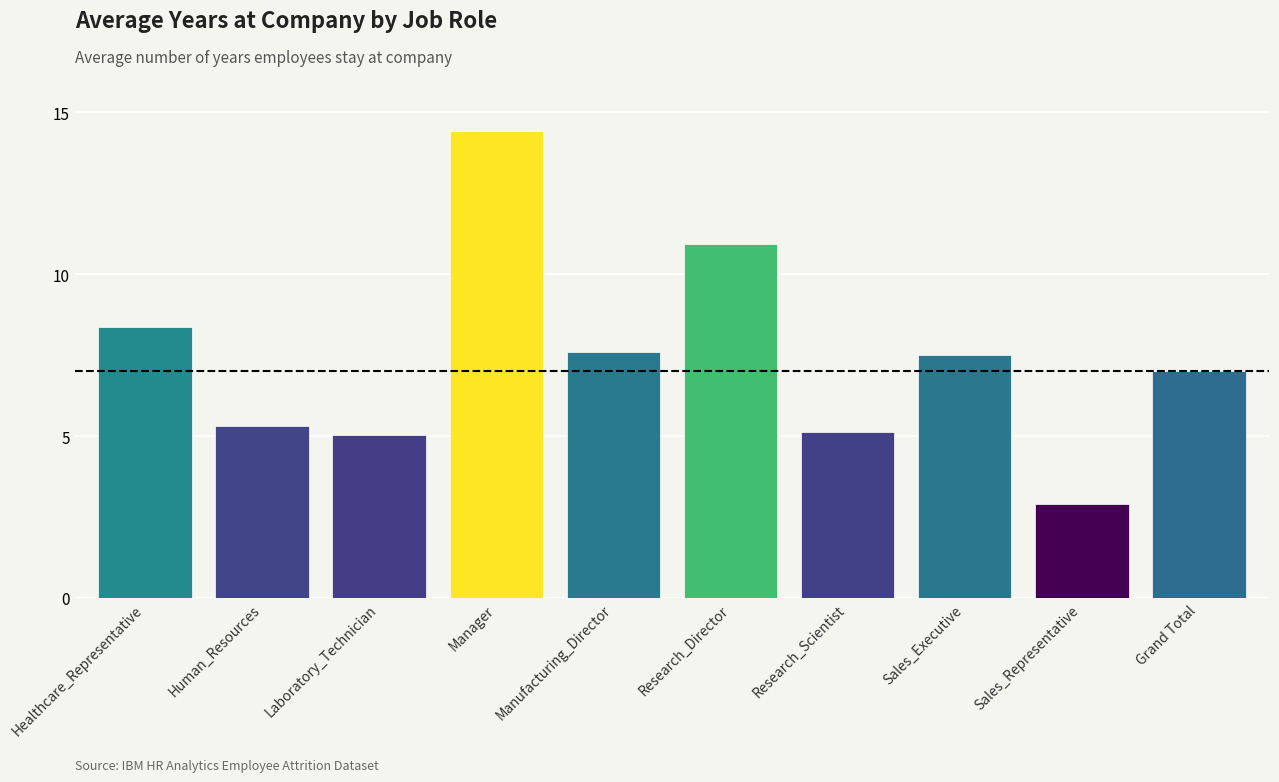

What is the label of the 4th bar from the left?

Manager